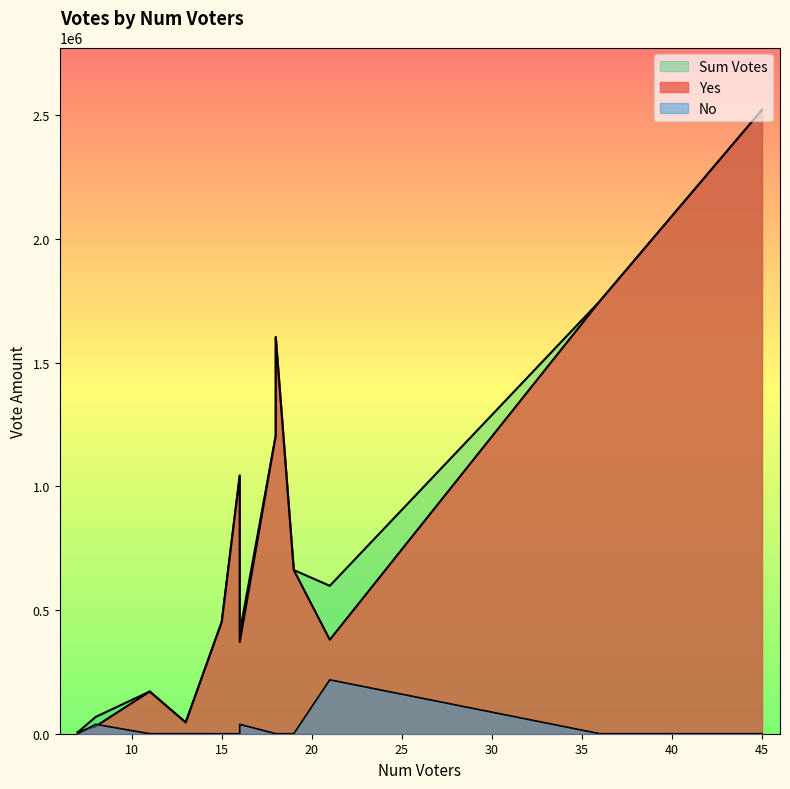

Does the chart display data point markers on the line(s)?

No